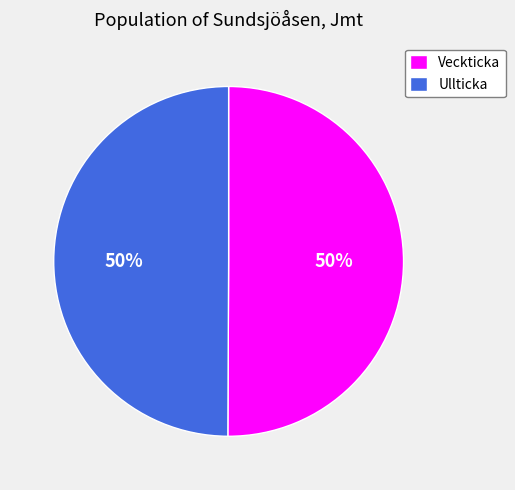

What is the ratio of the value at Ullticka to the value at Veckticka?

1.0